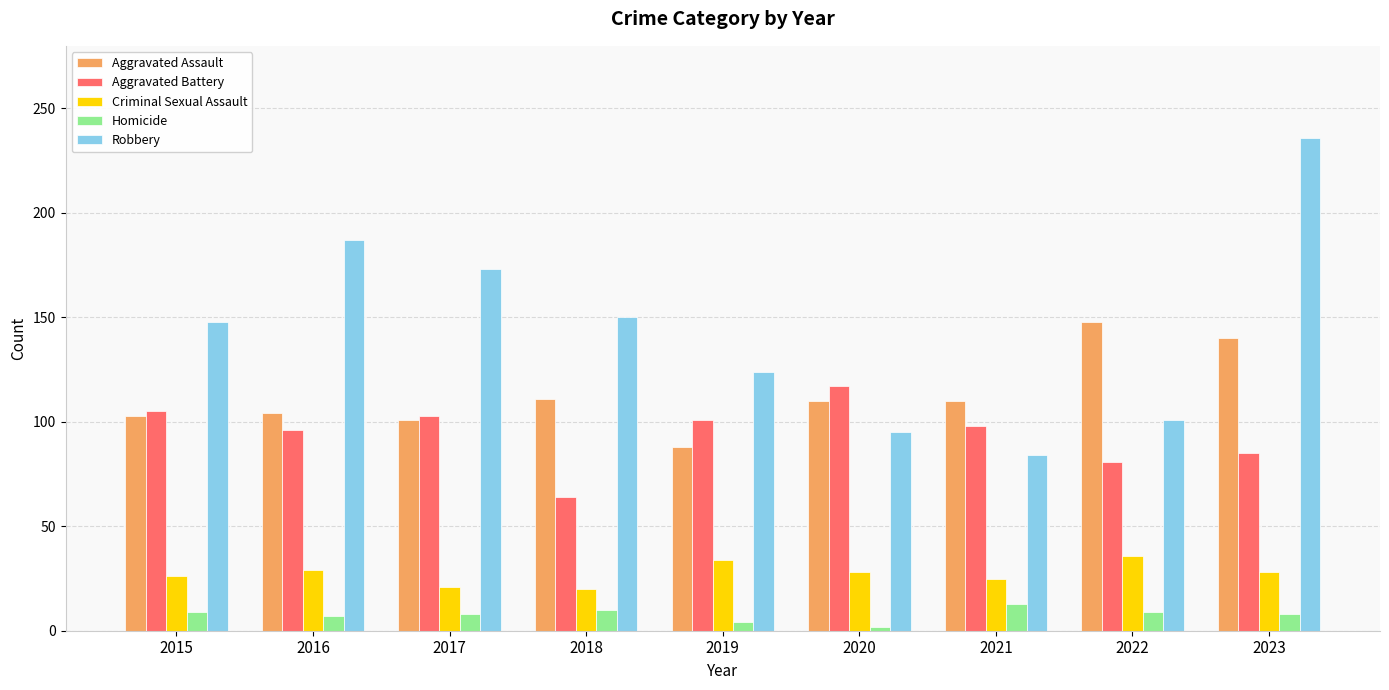

What is the value of the Aggravated Battery bar at the 5th from the left?

101